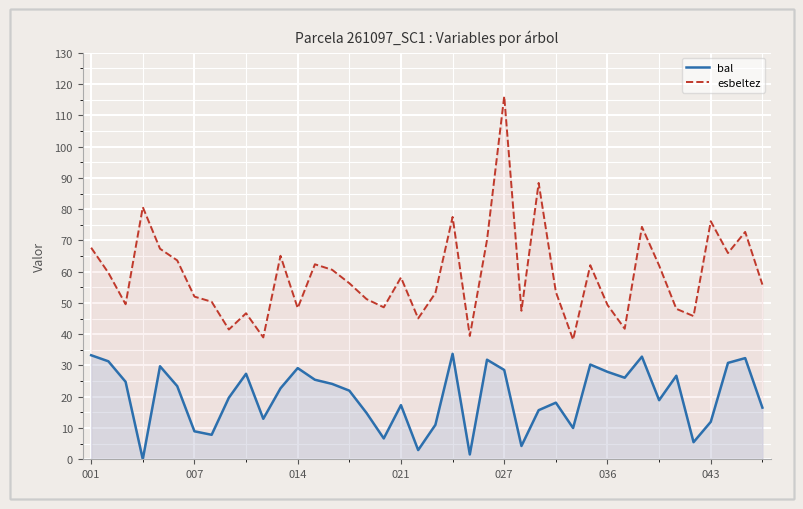

What is the average value of the bal series?

20.0